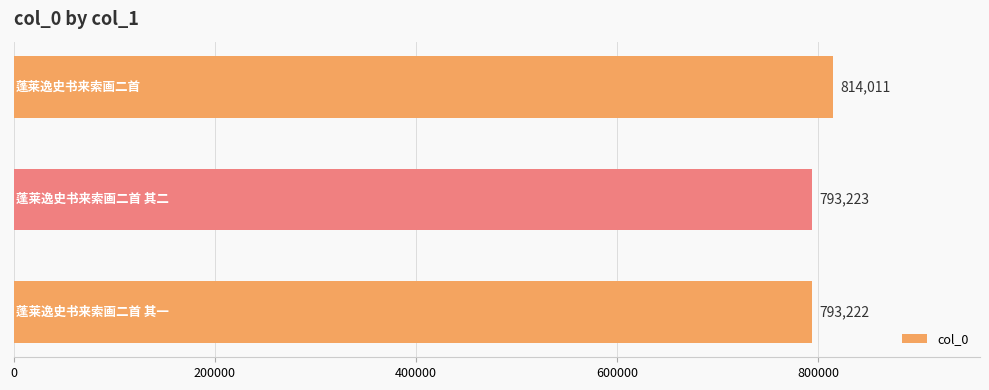

What is the average value?

800152